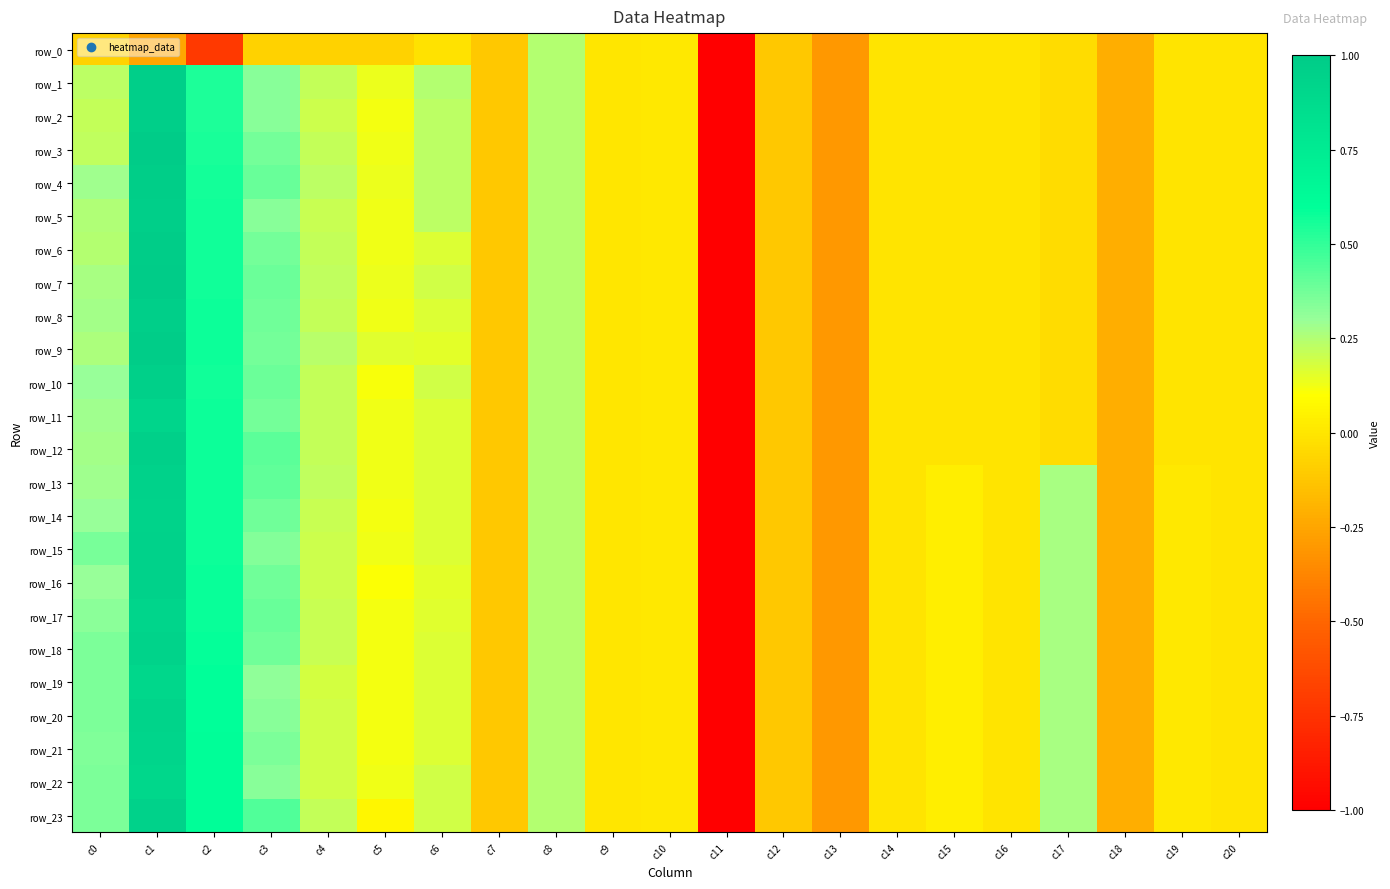

Where does the row_11 series first go above 0?

c0